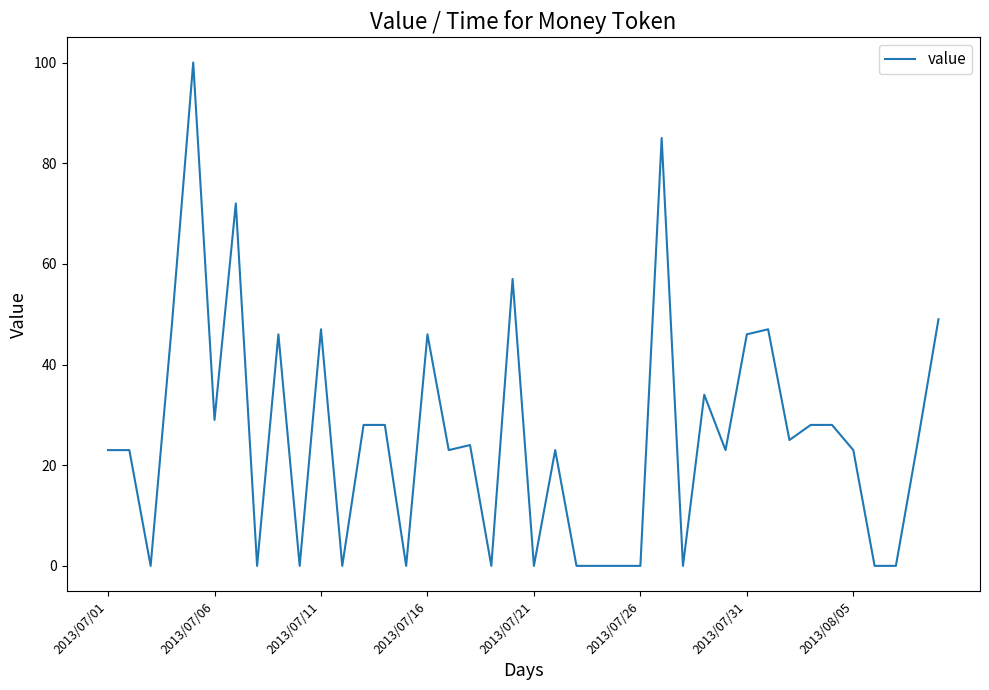

What is the difference between the maximum and minimum values?

100